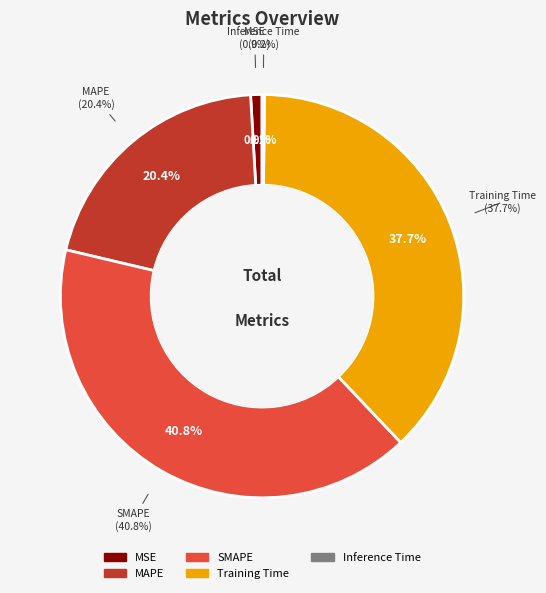

To the nearest percent, what is the average slice percentage?

20%